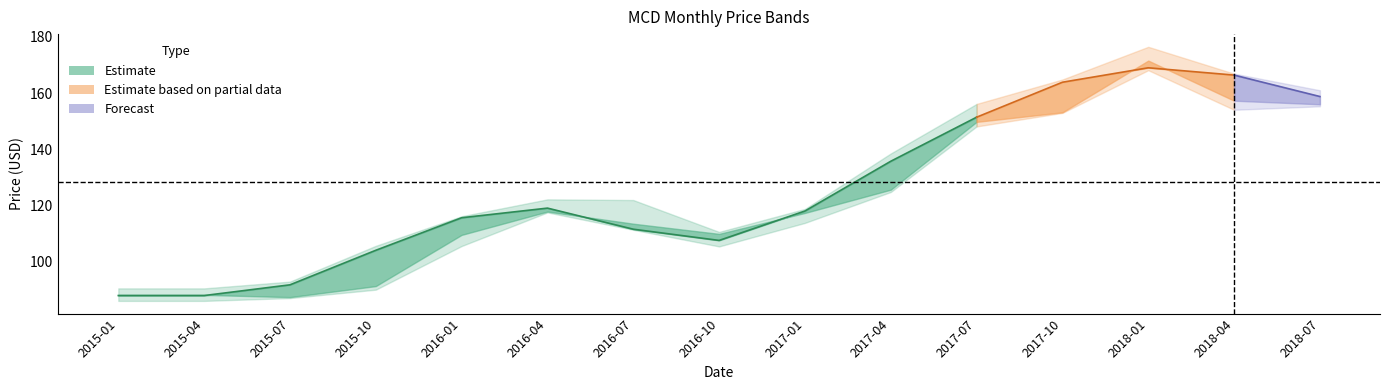

Reading left to right, extract all data points from this chart.

close: 87.9	87.9	91.7	104.0	115.6	119.0	111.5	107.5	118.0	135.7	151.4	163.8	169.0	166.4	158.8
high: 90.5	90.5	92.9	105.6	116.1	122.2	121.9	110.6	118.7	138.5	156.1	164.8	176.4	166.9	161.0
low: 86.0	86.0	87.0	90.0	105.5	117.5	111.3	105.4	113.8	124.8	148.1	152.9	168.1	154.0	155.3
open: 88.2	88.2	87.4	91.3	109.5	117.8	113.5	109.9	117.3	125.6	149.7	153.1	171.5	157.3	156.0